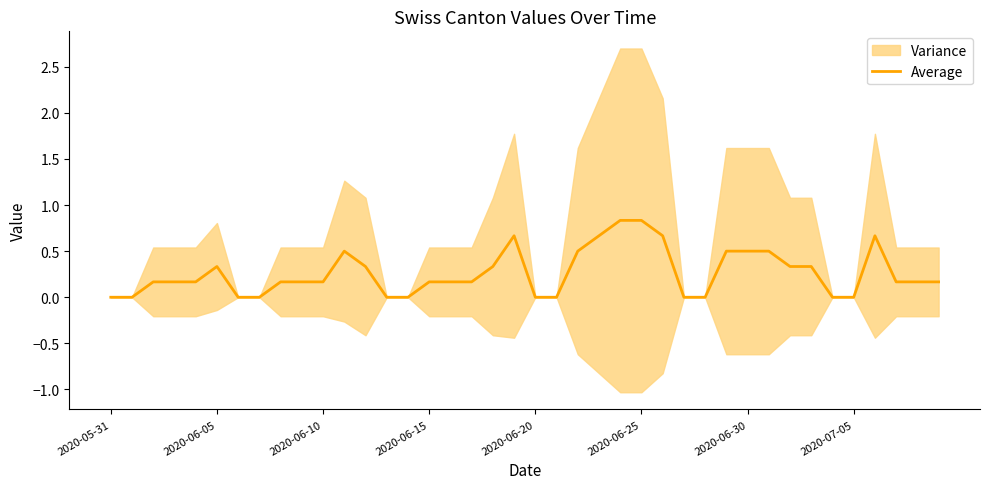

How many values are between 0 and 1?

40